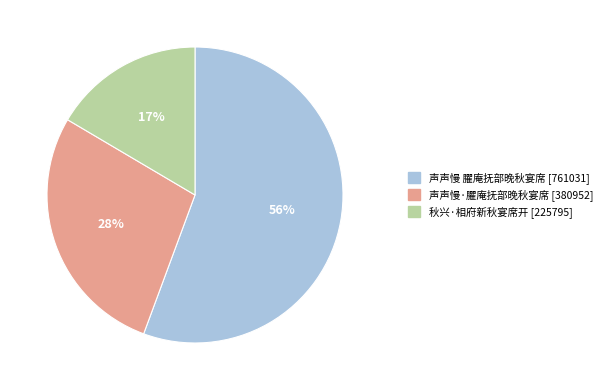

Rank the categories by value from highest to lowest.

声声慢 臞庵抚部晚秋宴席, 声声慢·臞庵抚部晚秋宴席, 秋兴·相府新秋宴席开